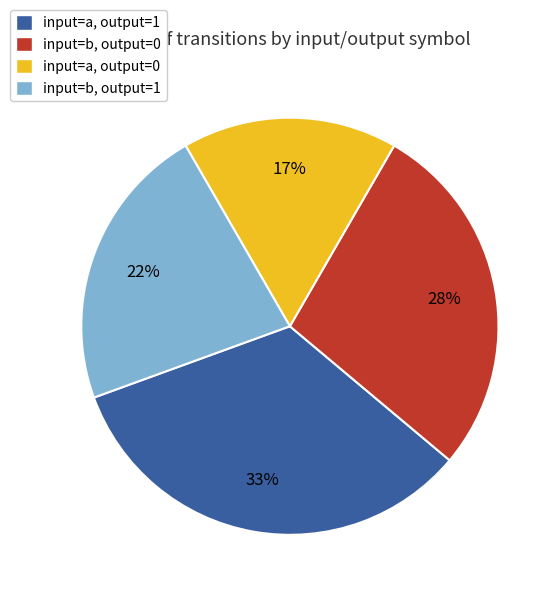

Count the number of slices in the pie.

4